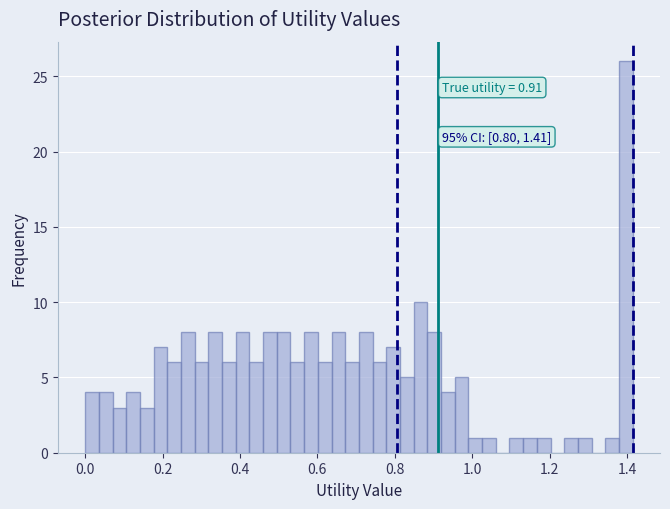

Read against the x-axis, roughly where is the centre of the tallest bar?

1.40